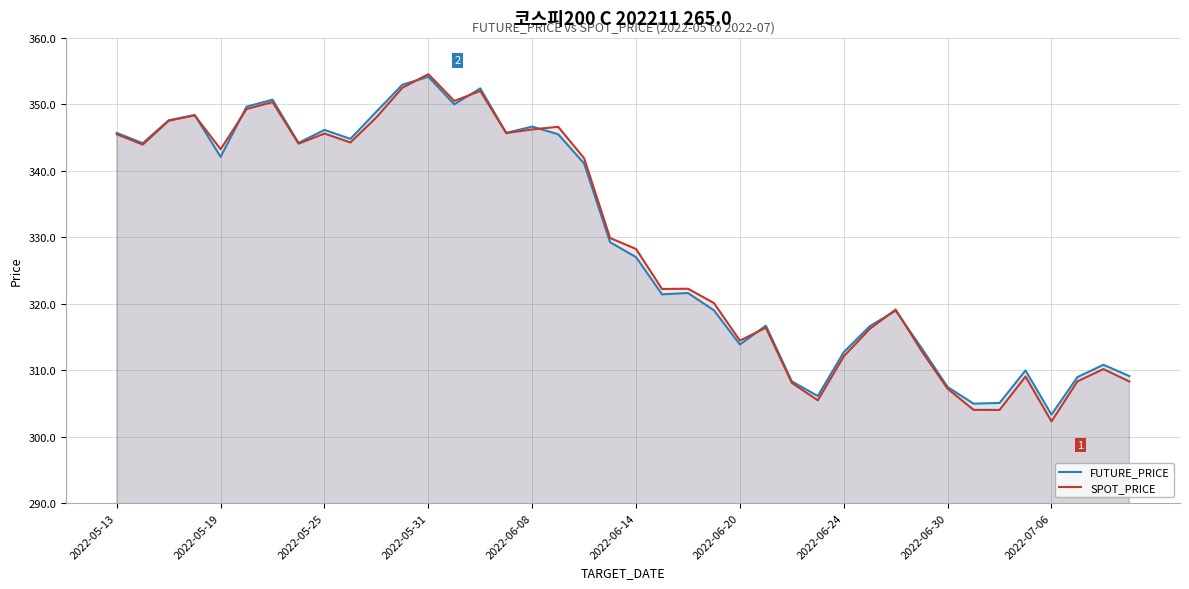

True or false: FUTURE_PRICE has more than 0 interior local peaks.

True